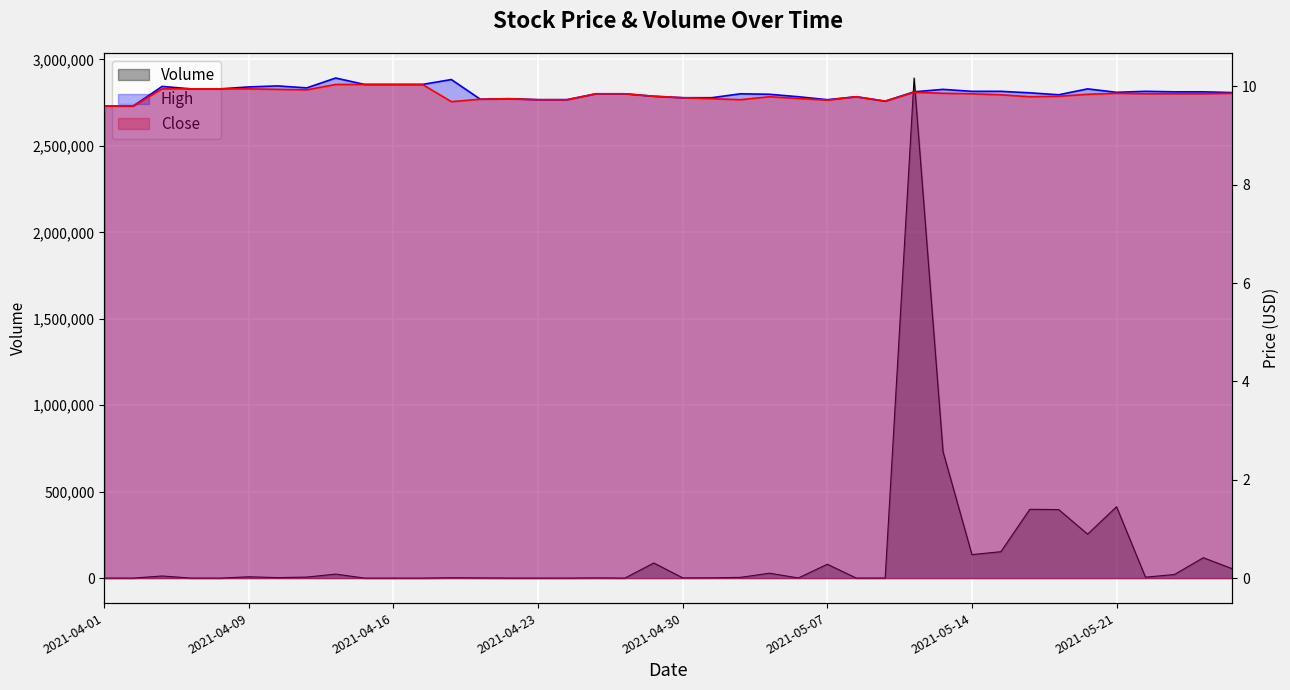

Is it true that Volume equals 412900.0 at 2021-05-21?

True